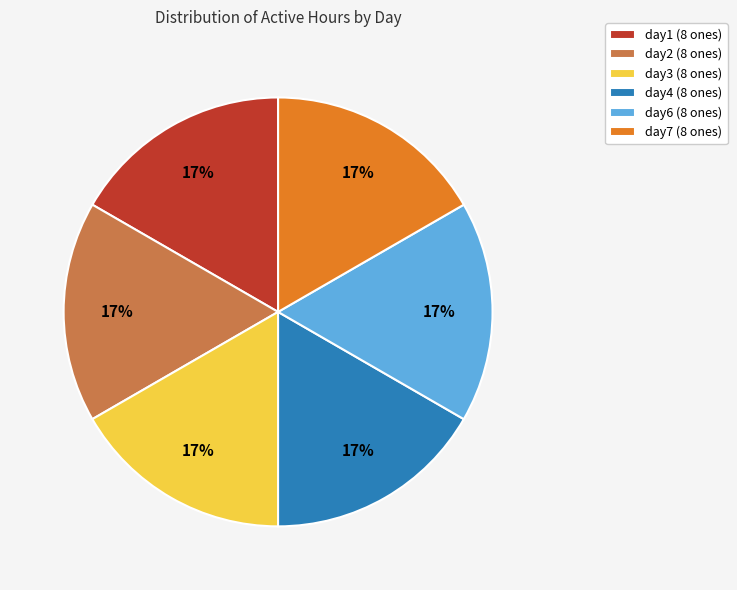

What percentage is the day7 (8 ones) slice, to the nearest percent?

17%